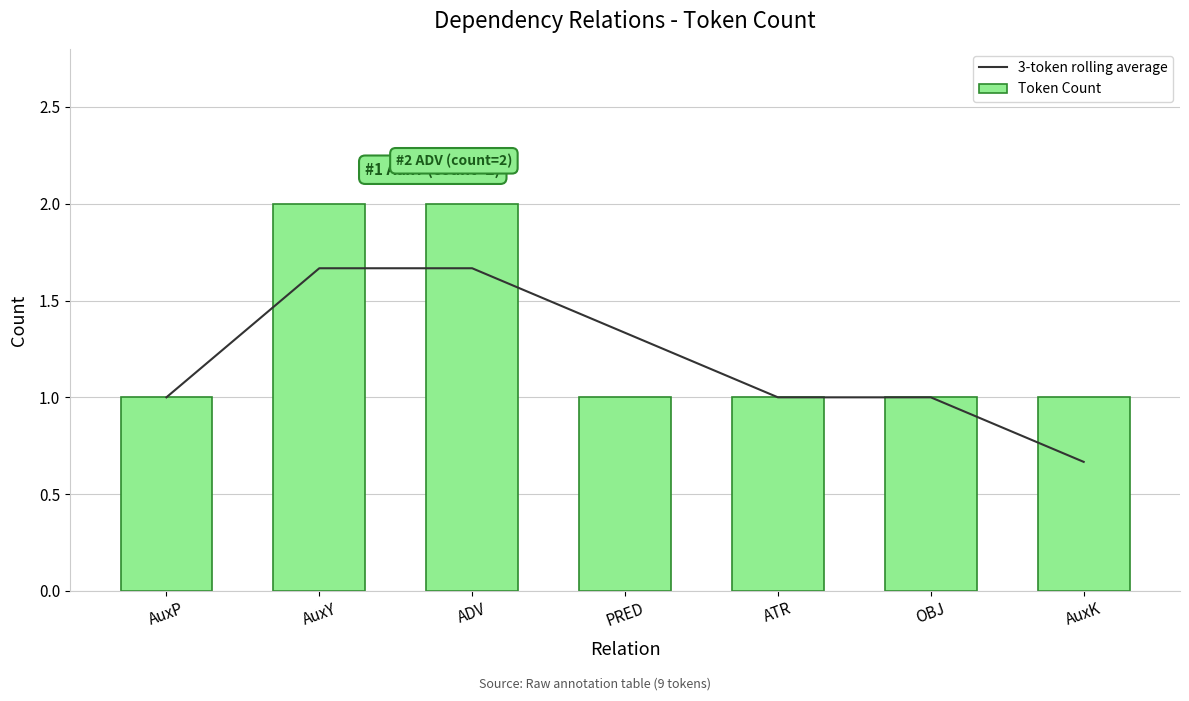

How many 3-token rolling average values are between 1 and 2?

6